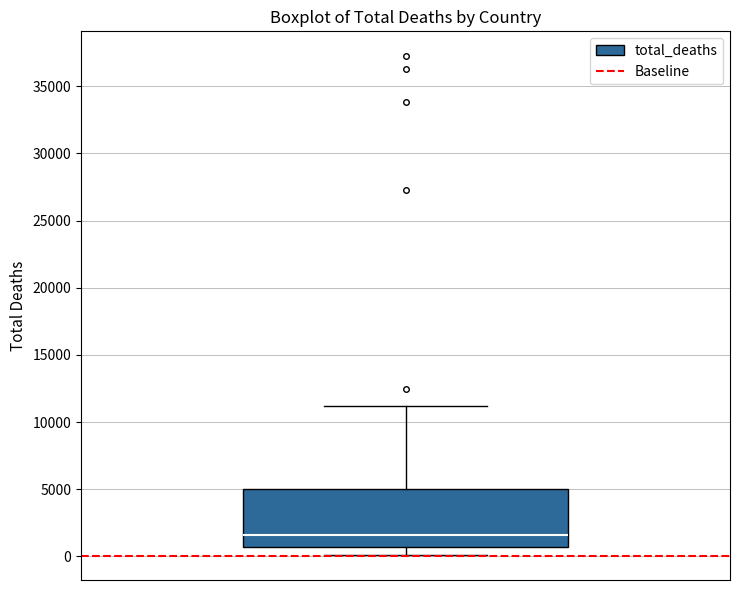

Where is the lower edge of the box on the y-axis? The values are not printed on the chart, so give them approximately, as read against the axis.

500